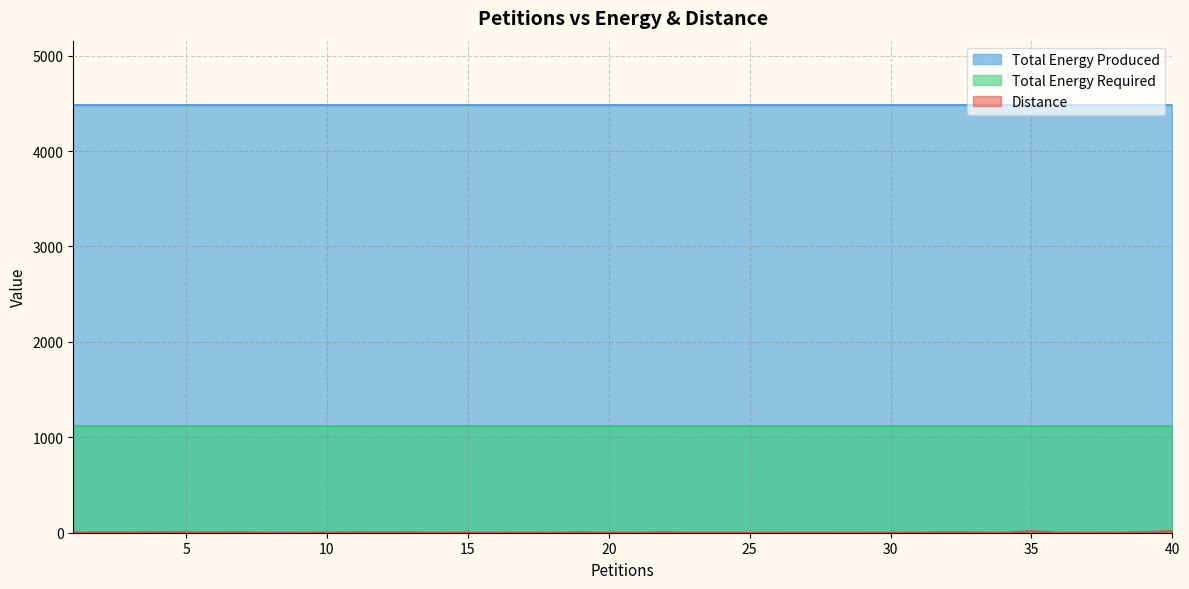

What is the difference between the Distance values at 2 and 17?

1